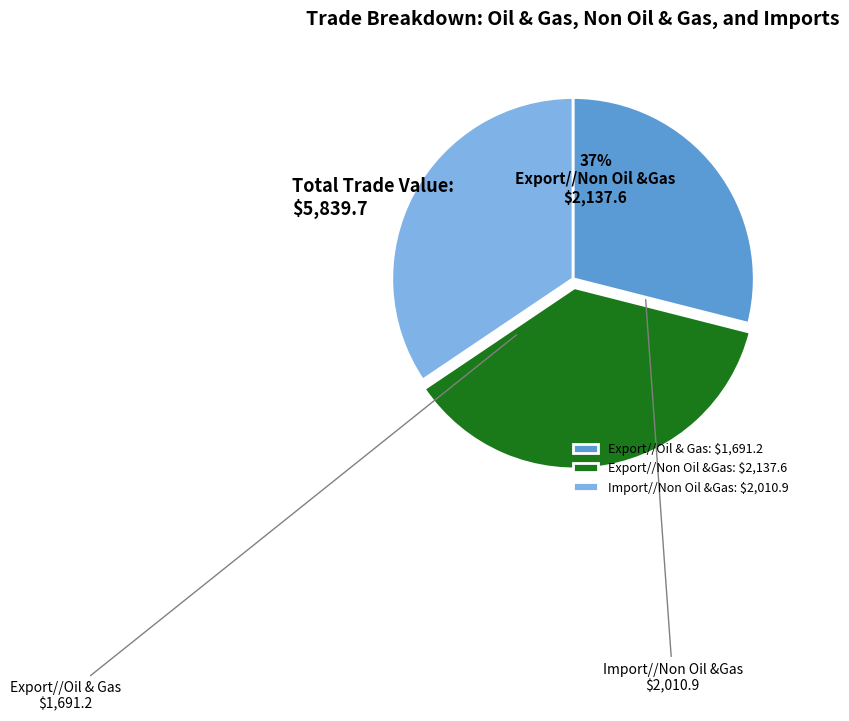

True or false: Export//Non Oil &Gas accounts for 37% of the total.

True